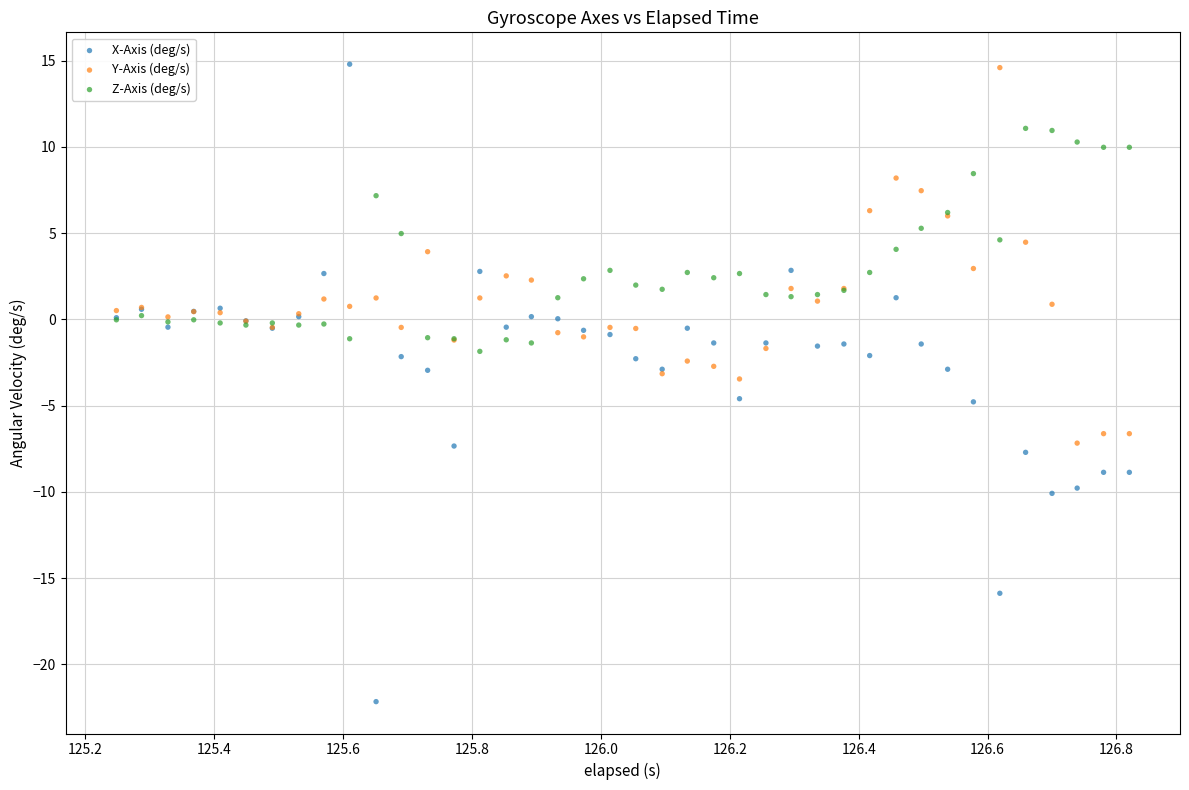

Which series contains the lowest Y value?

X-Axis (deg/s)